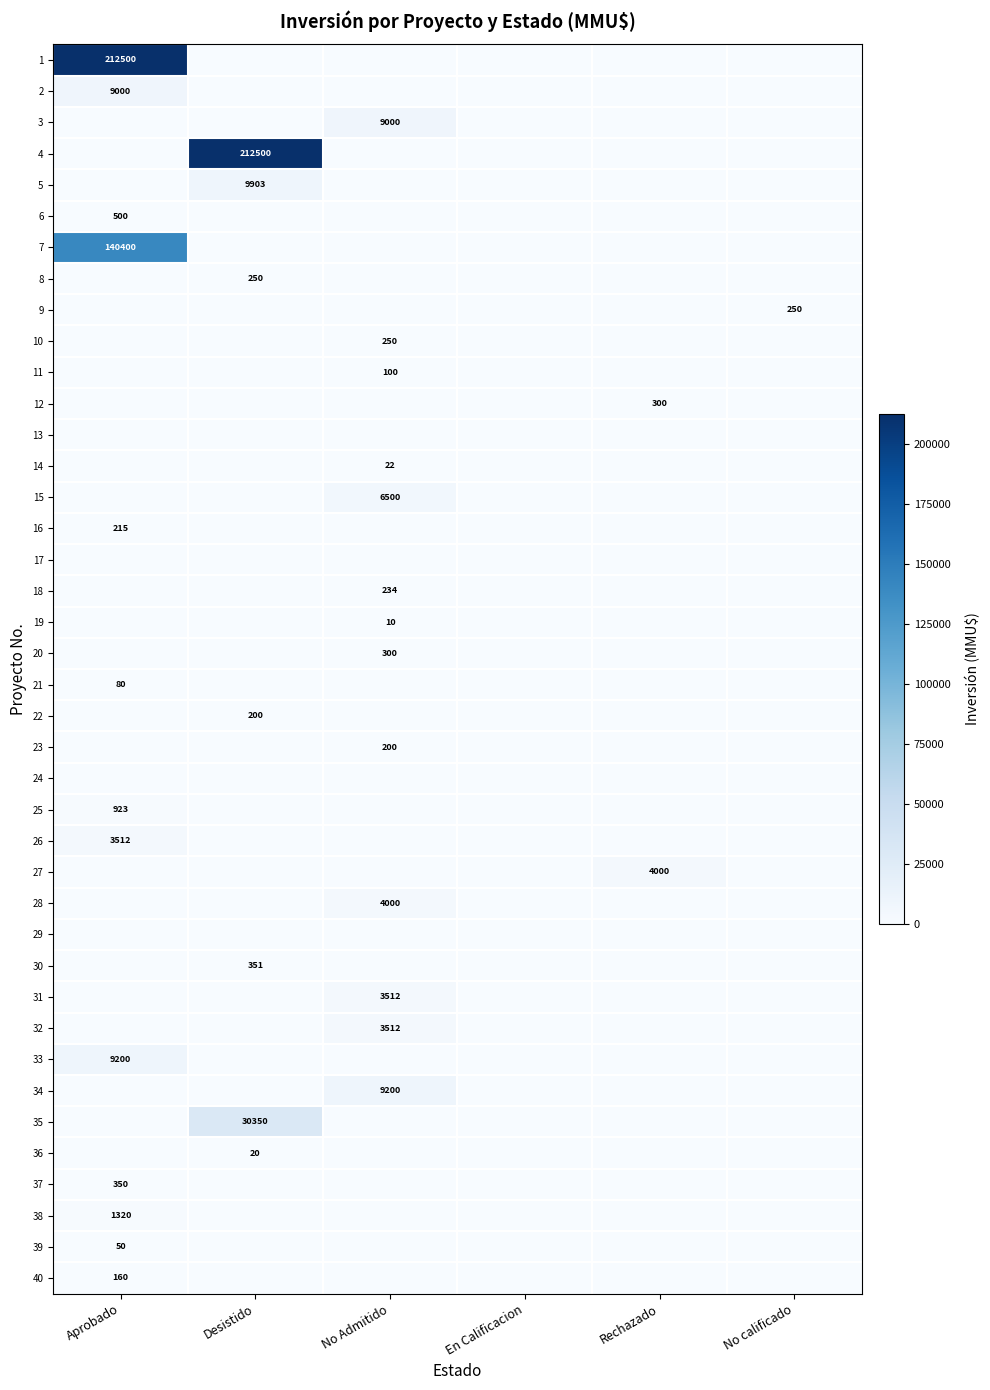

Is the value of 15 at En Calificacion greater than the value of 13 at No calificado?

No